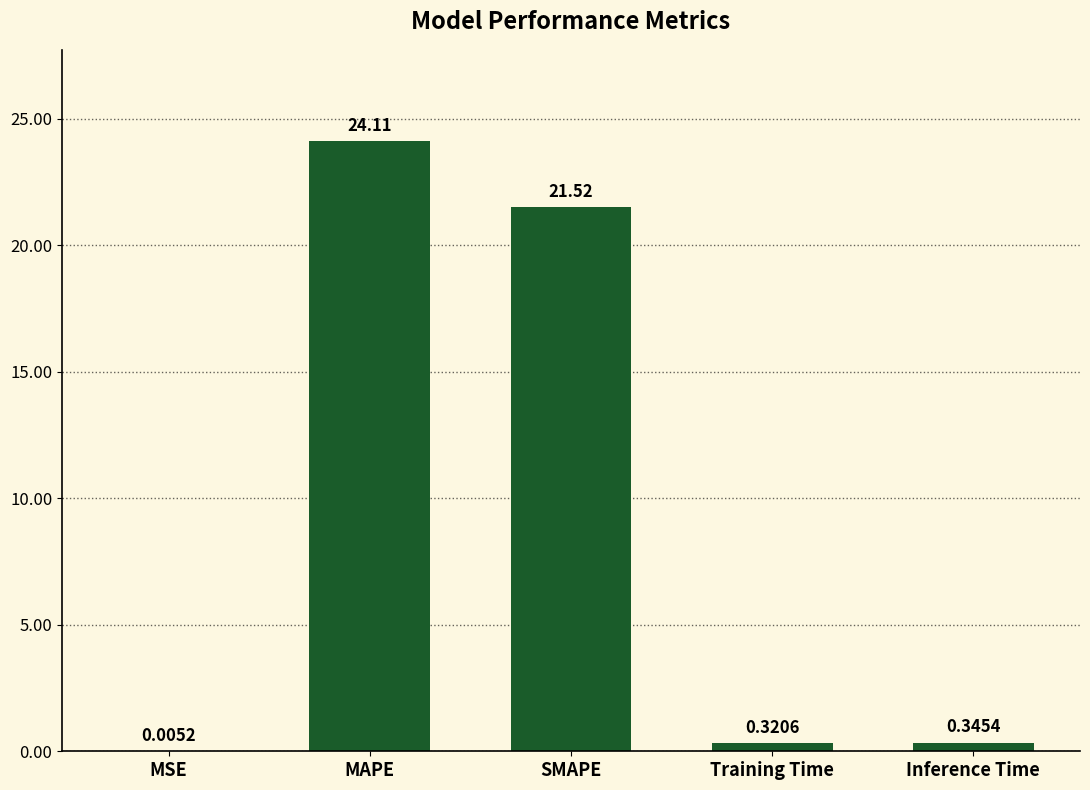

What is the difference between the values at MSE and MAPE?

24.1